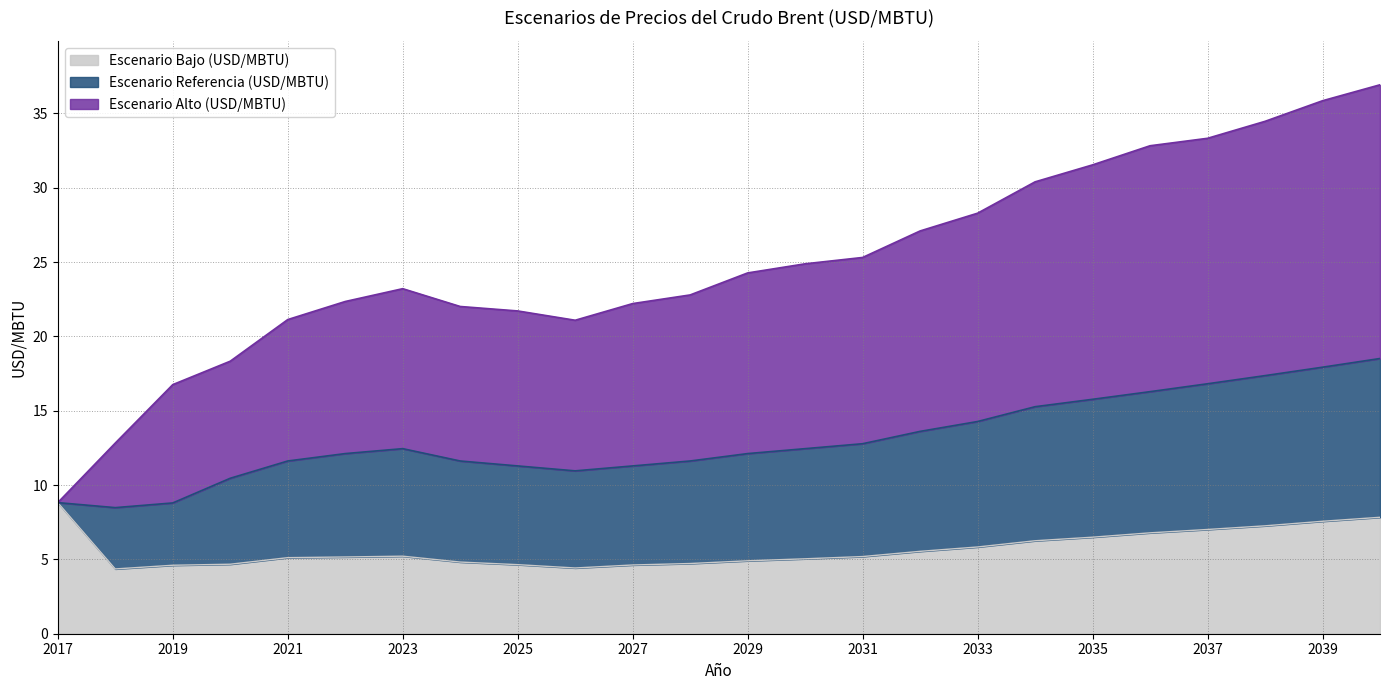

List the series in order of their peak value, lowest first.

Escenario Bajo (USD/MBTU), Escenario Referencia (USD/MBTU), Escenario Alto (USD/MBTU)